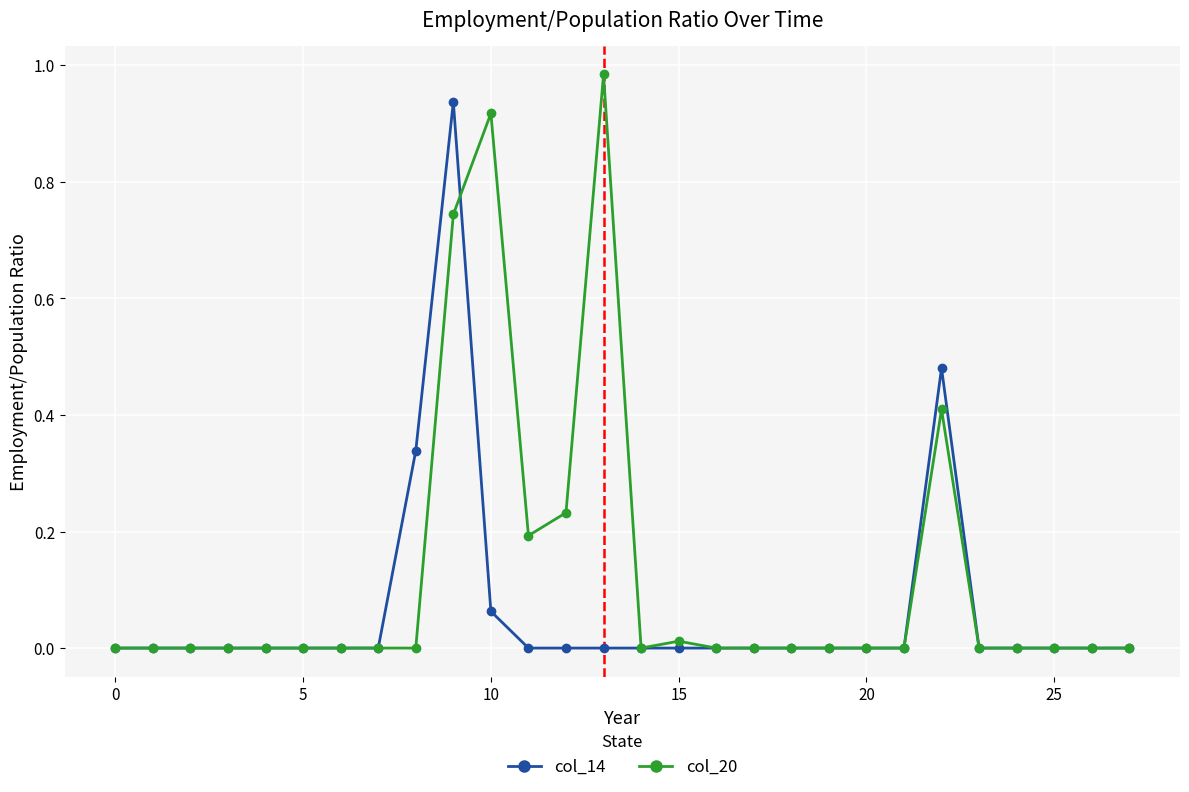

Which series has the largest range (max minus min)?

col_20